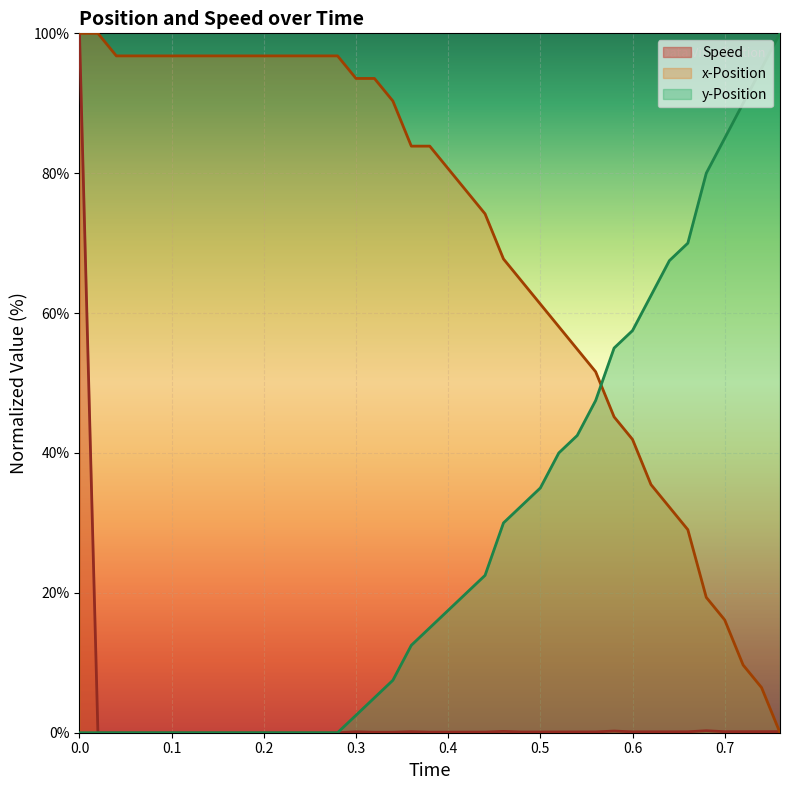

List the series in order of their overall mean, highest first.

x-Position, y-Position, Speed